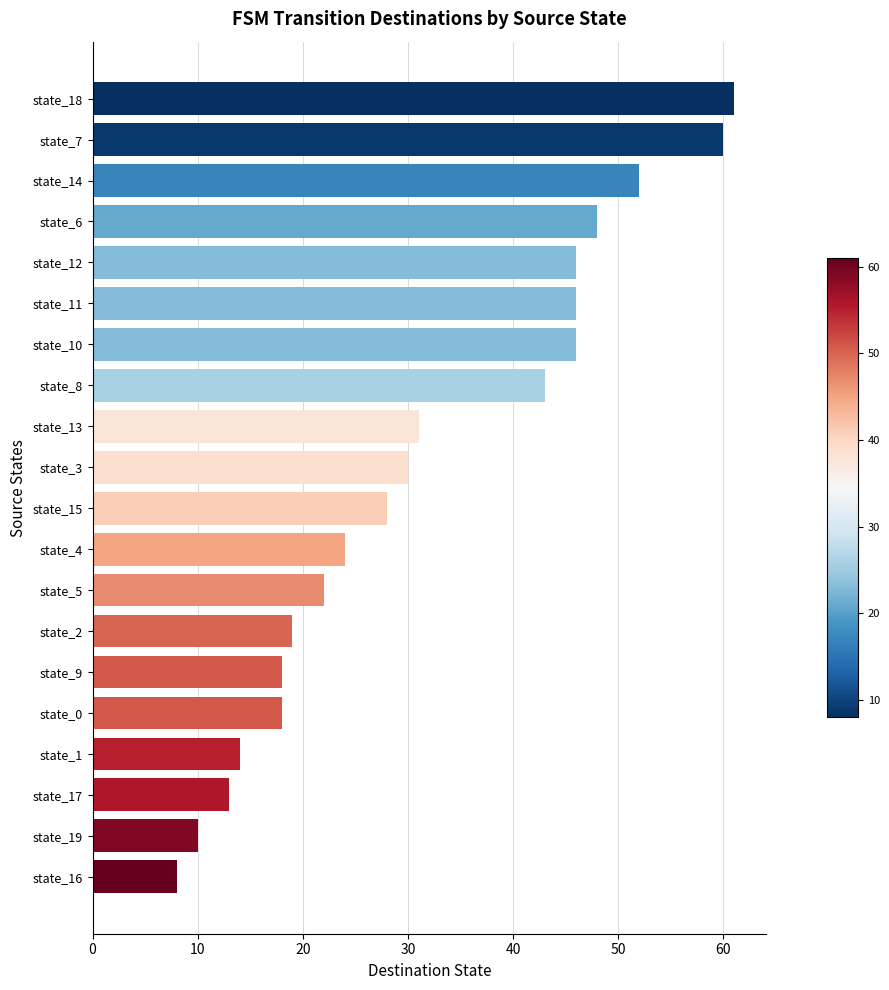

What is the ratio of the value at state_15 to the value at state_3?

0.9